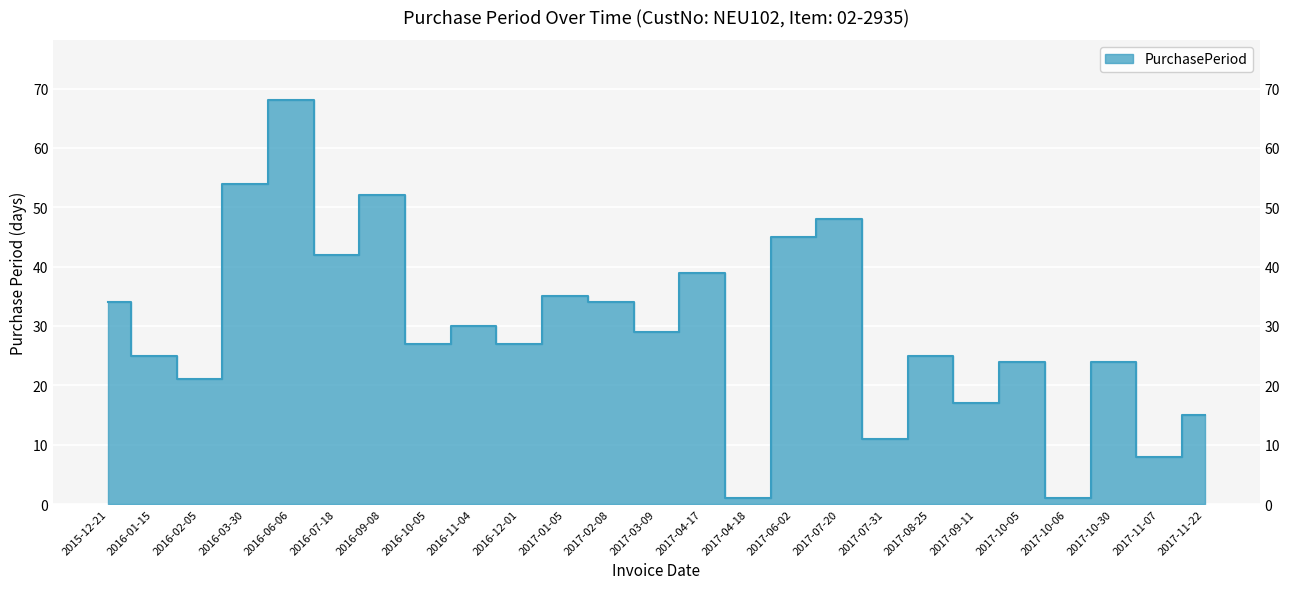

How many data points are above 27?

12